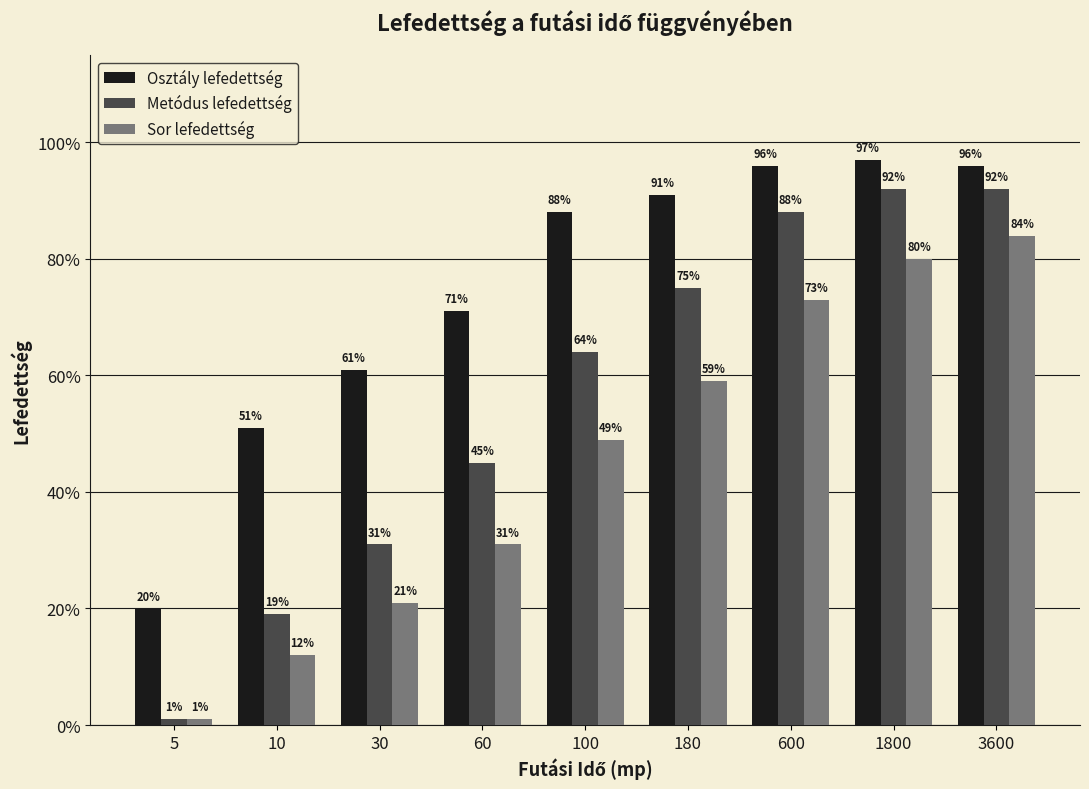

The value of Sor lefedettség at 1800 is 1.3. True or false?

False